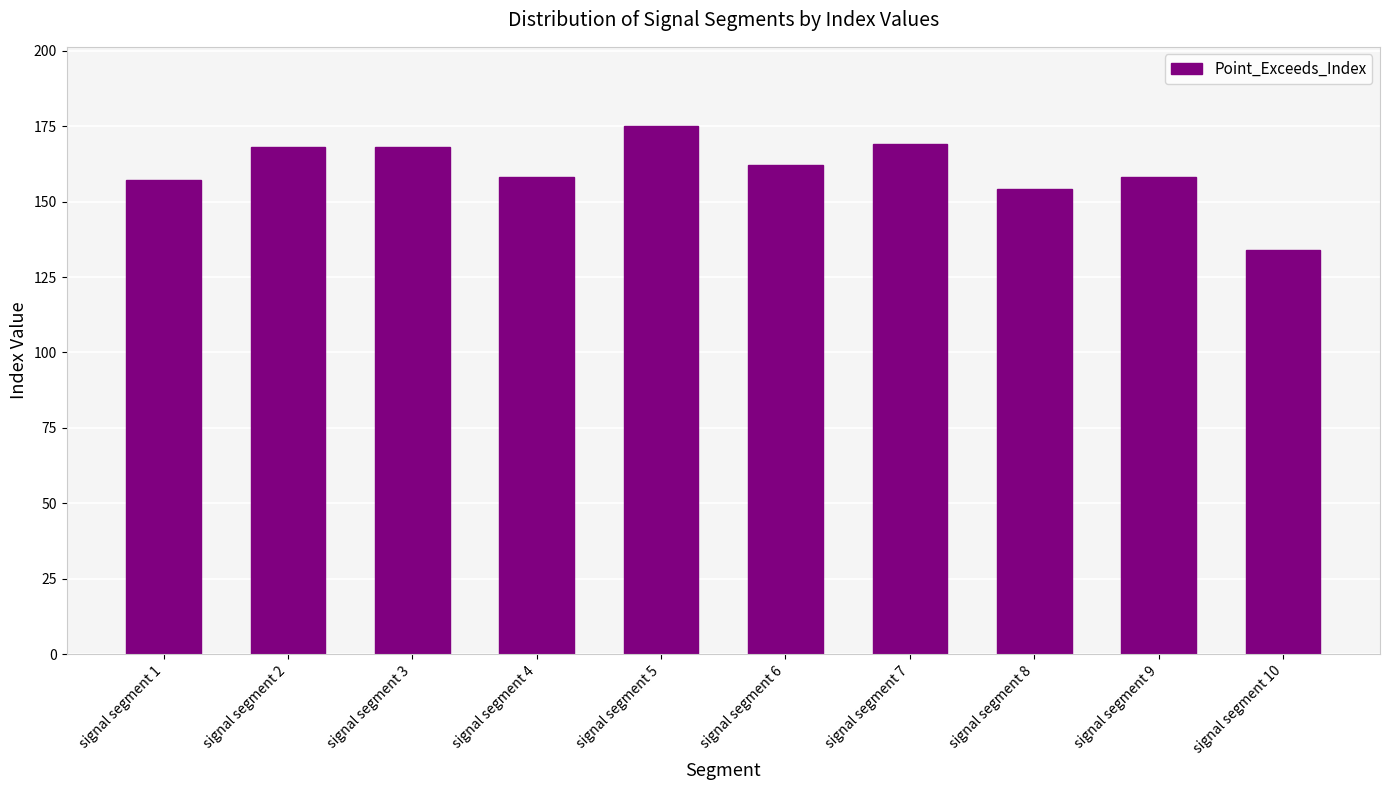

What is the value of the 9th bar from the left?

158